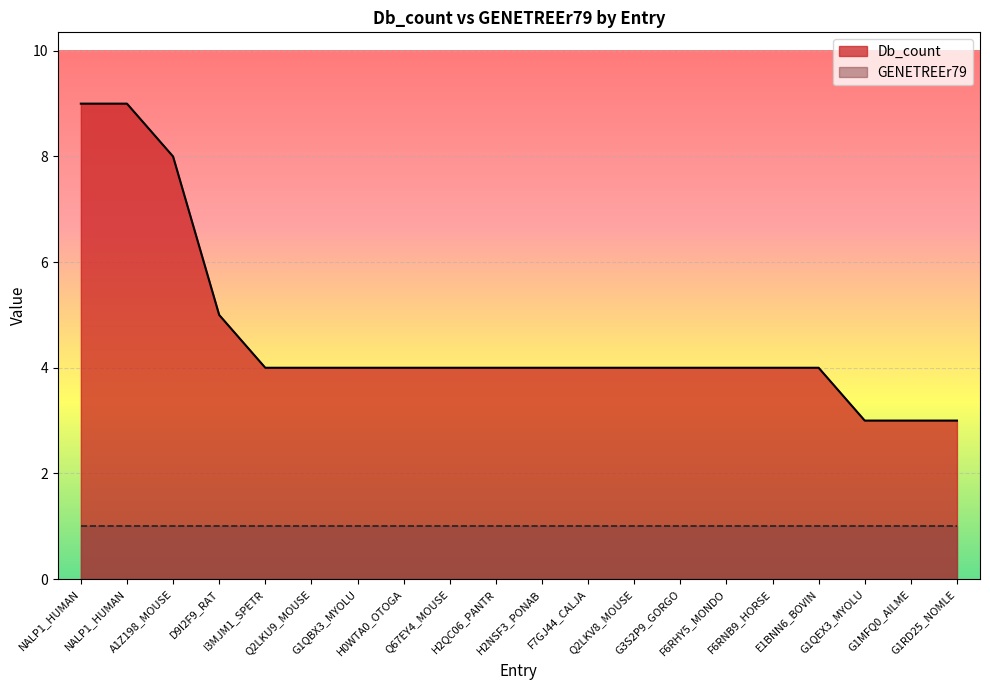

List the labels in order of value, smallest first.

G1QEX3_MYOLU, G1MFQ0_AILME, G1RD25_NOMLE, I3MJM1_SPETR, Q2LKU9_MOUSE, G1QBX3_MYOLU, H0WTA0_OTOGA, Q67EY4_MOUSE, H2QC06_PANTR, H2NSF3_PONAB, F7GJ44_CALJA, Q2LKV8_MOUSE, G3S2P9_GORGO, F6RHY5_MONDO, F6RNB9_HORSE, E1BNN6_BOVIN, D9I2F9_RAT, A1Z198_MOUSE, NALP1_HUMAN, NALP1_HUMAN